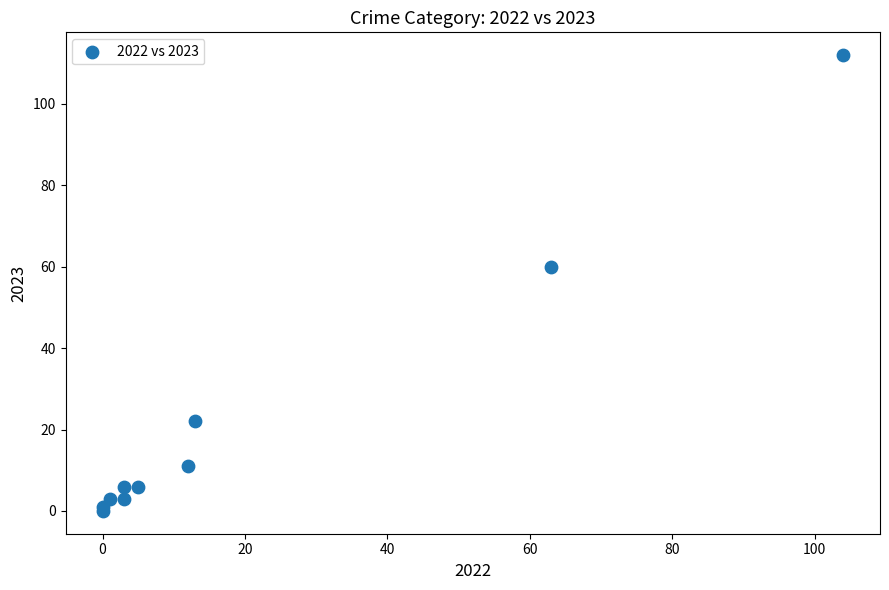

What Y value in the scatter plot is closest to 56?

60